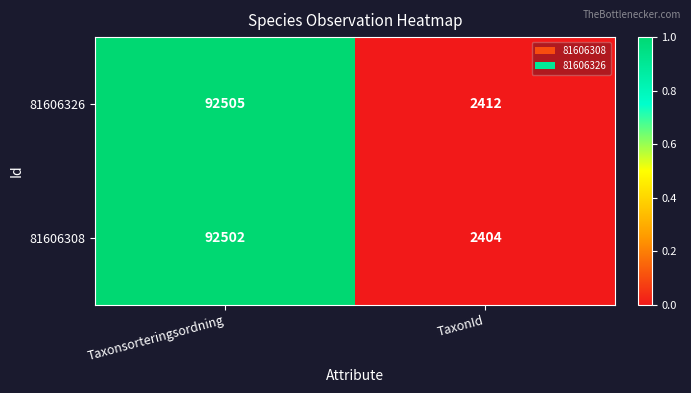

The 81606326 series shows 92505 at Taxonsorteringsordning. True or false?

True